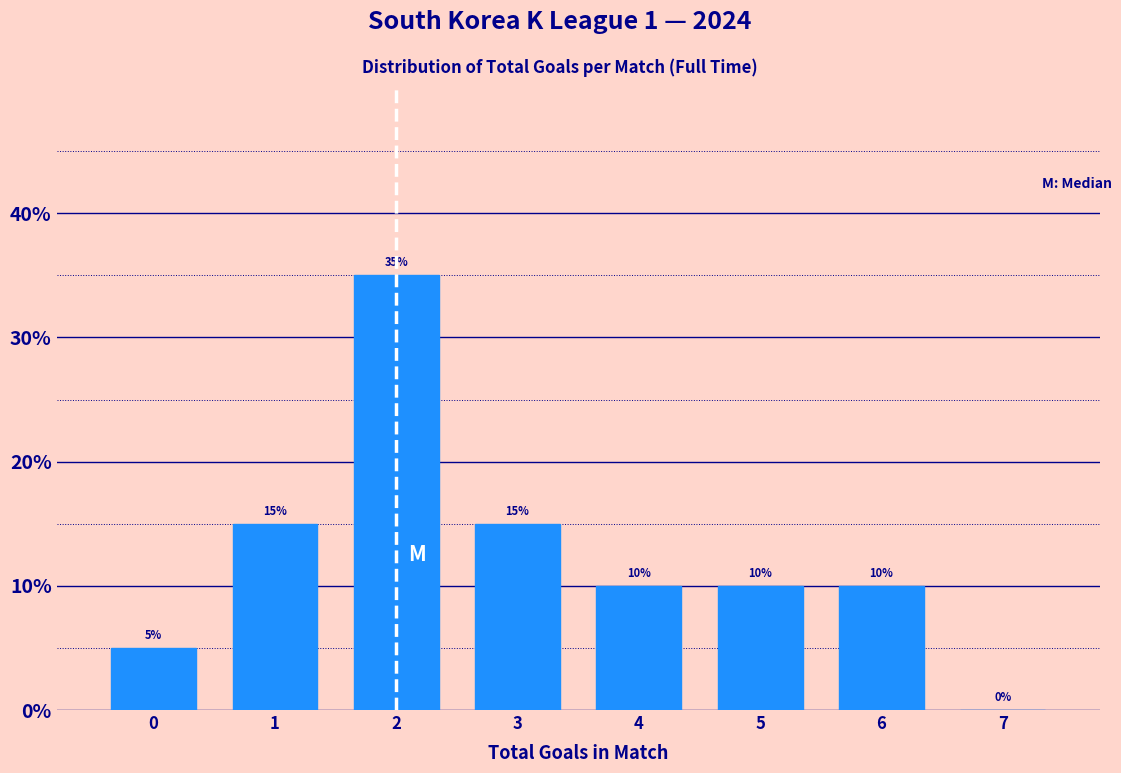

Reading left to right, extract all data points from this chart.

0=5	1=15	2=35	3=15	4=10	5=10	6=10	7=0